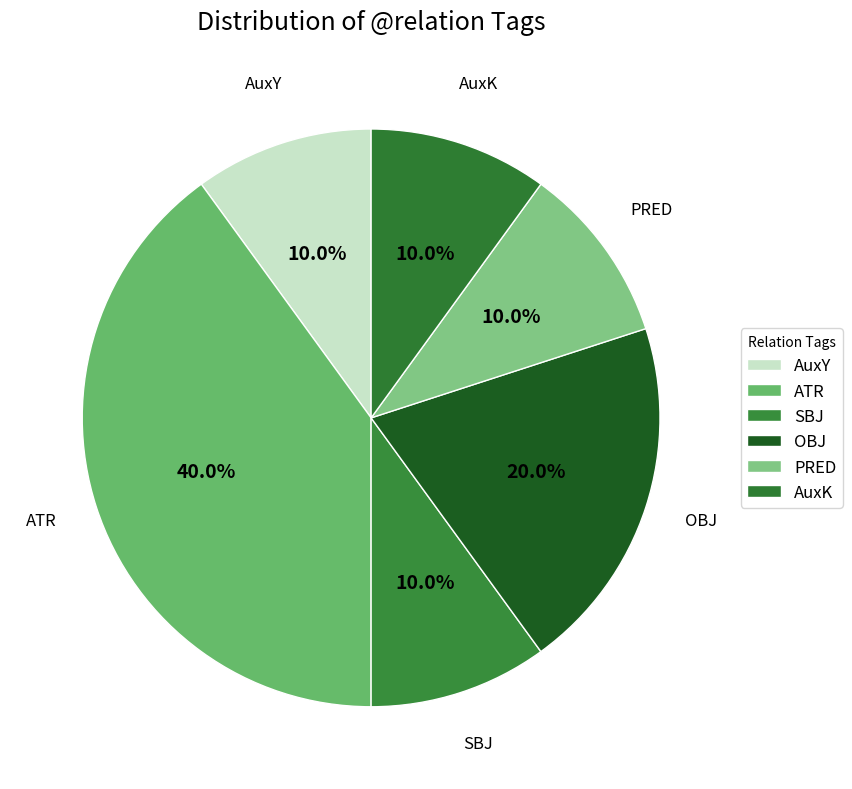

Count the number of slices in the pie.

6